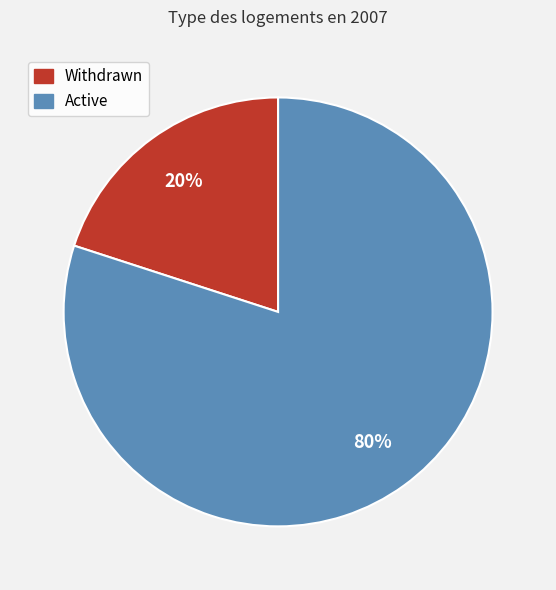

To the nearest percent, what portion does Withdrawn represent?

20%